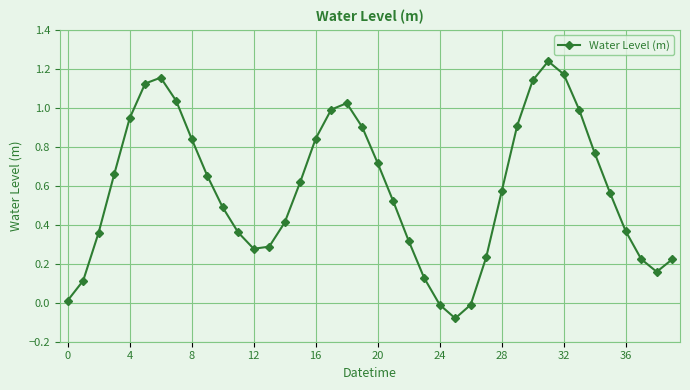

What is the sum of all values?

23.2